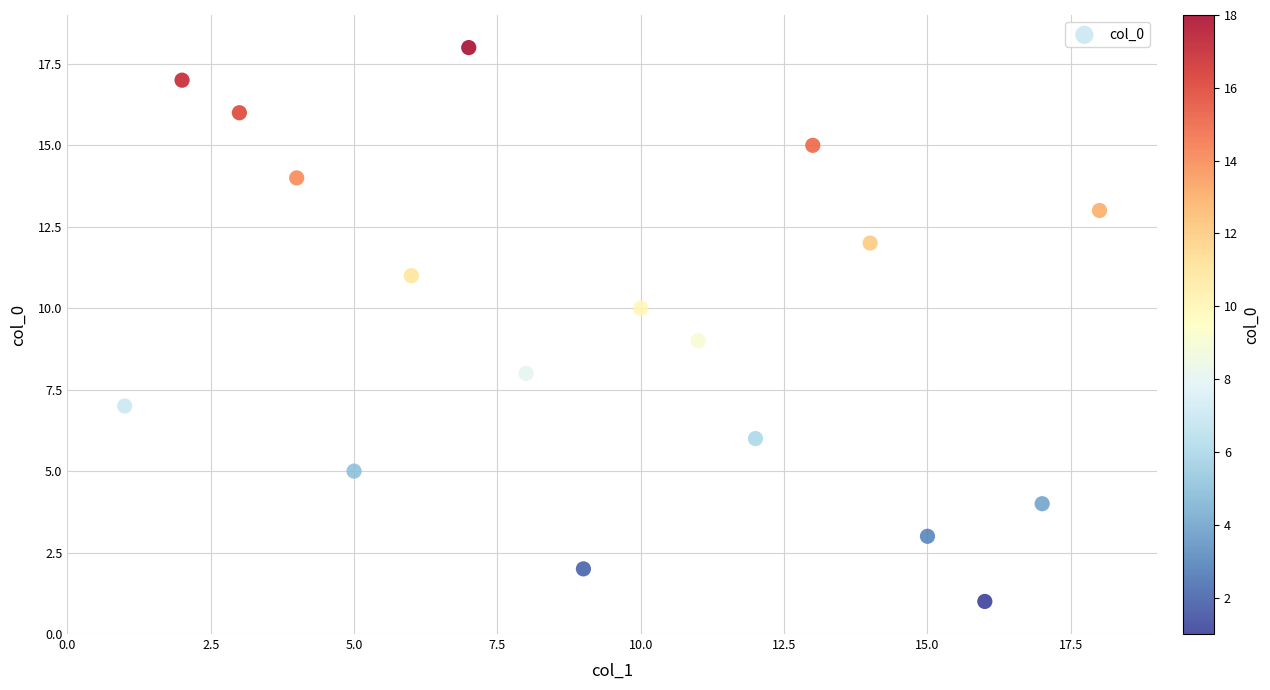

List the coordinates of all points as (X, Y) pairs, reading left to right.

(1, 7)  (2, 17)  (3, 16)  (4, 14)  (5, 5)  (6, 11)  (7, 18)  (8, 8)  (9, 2)  (10, 10)  (11, 9)  (12, 6)  (13, 15)  (14, 12)  (15, 3)  (16, 1)  (17, 4)  (18, 13)